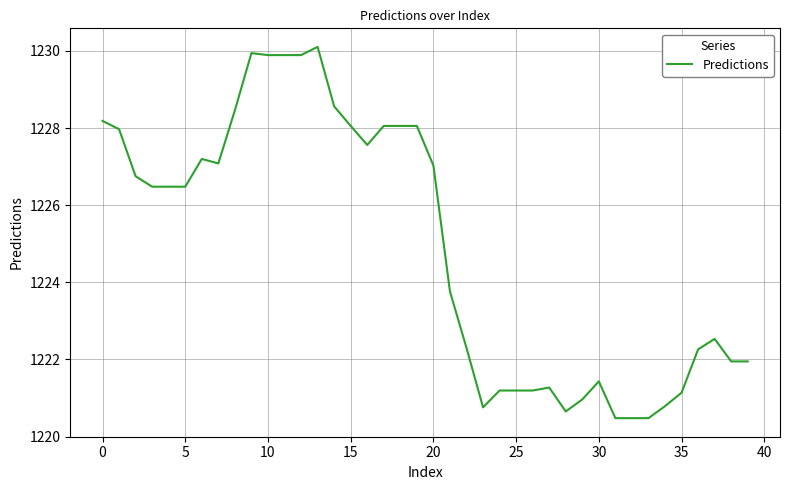

How many lines are shown in the chart?

1